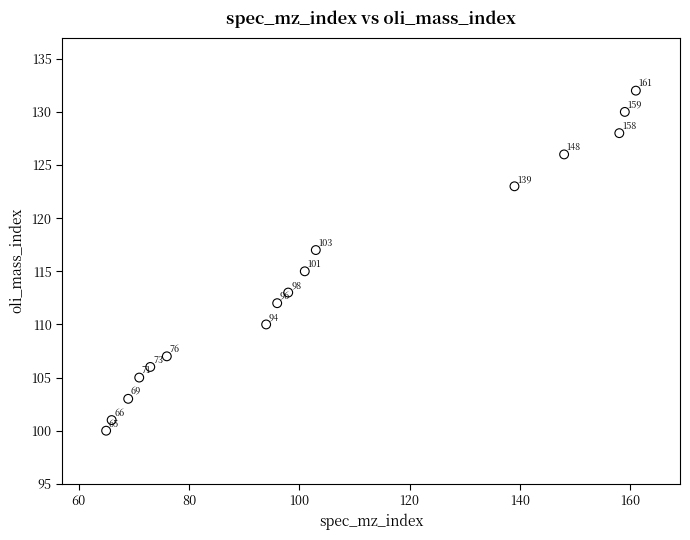

What is the range of Y values (max minus min)?

32